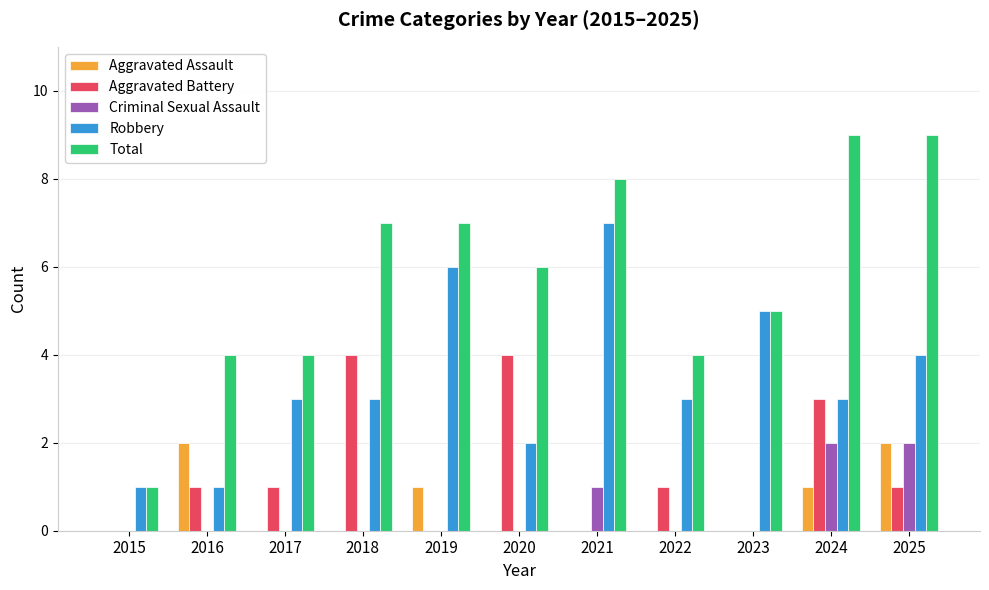

True or false: Total has a value of 4 at 2017.

True